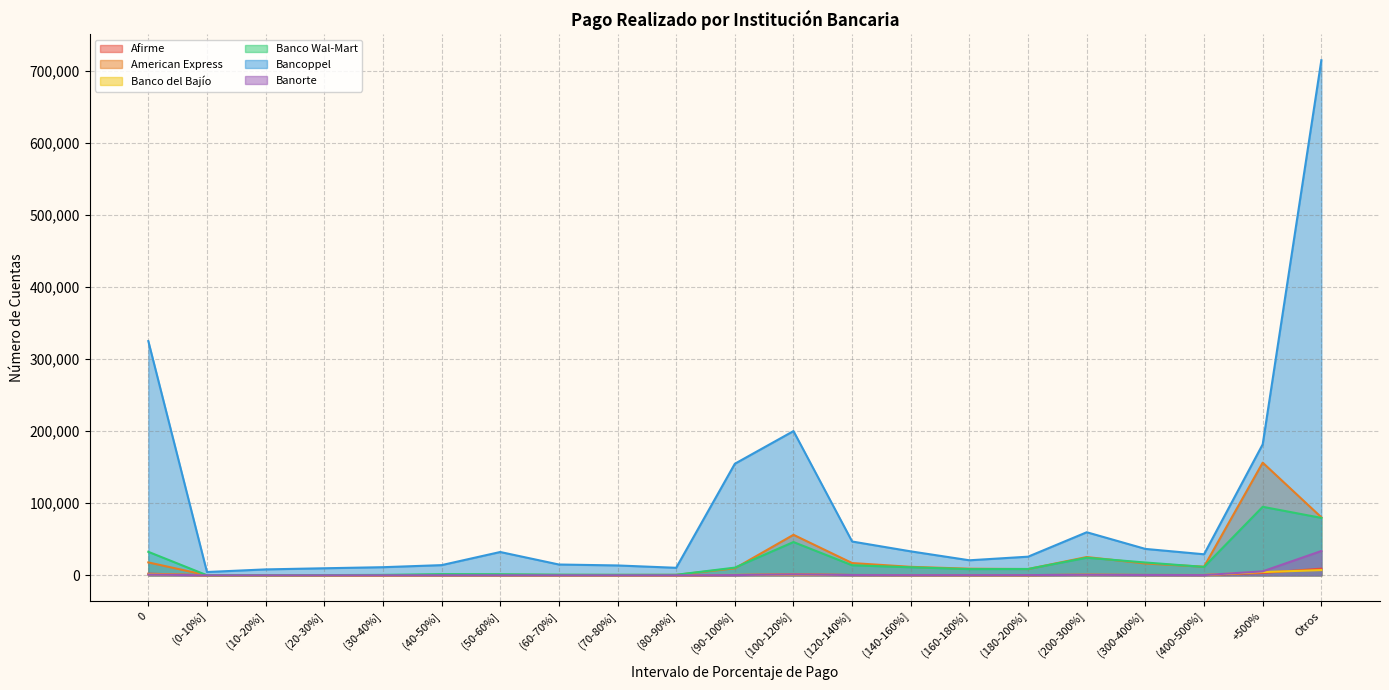

Between (160-180%] and (10-20%], which is larger?

(160-180%]